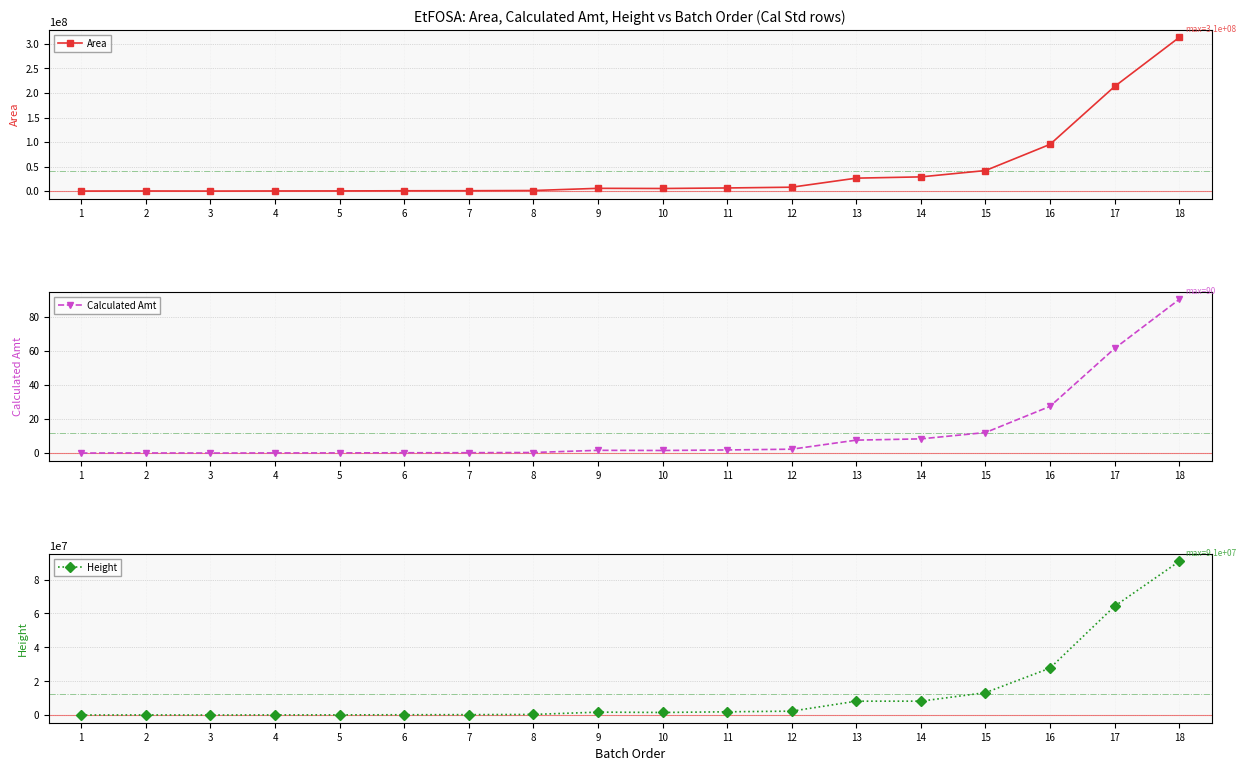

Where does the Calculated Amt series first go above 1?

9